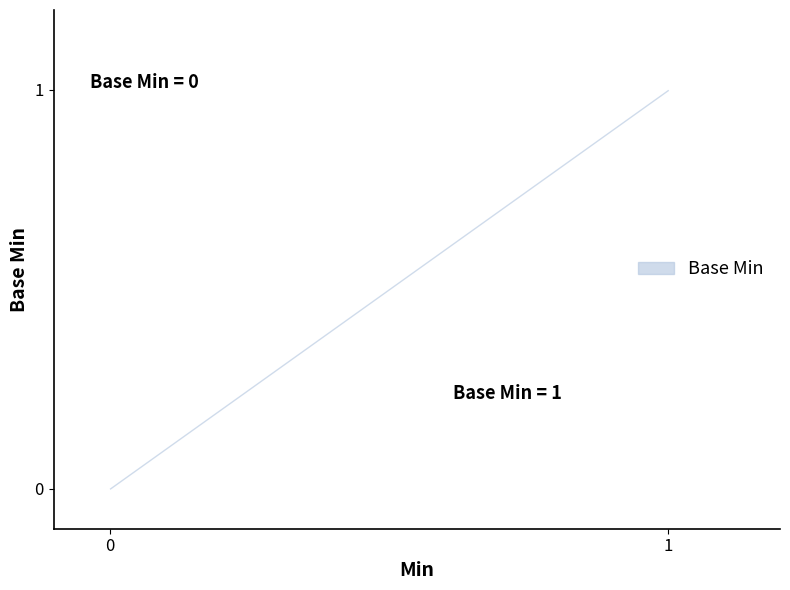

Is it true that the value at 0 is 0?

True